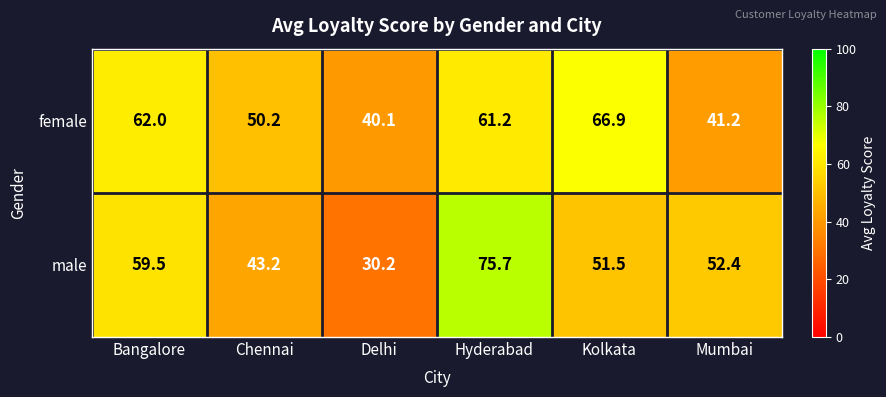

List the series in order of their overall mean, highest first.

female, male